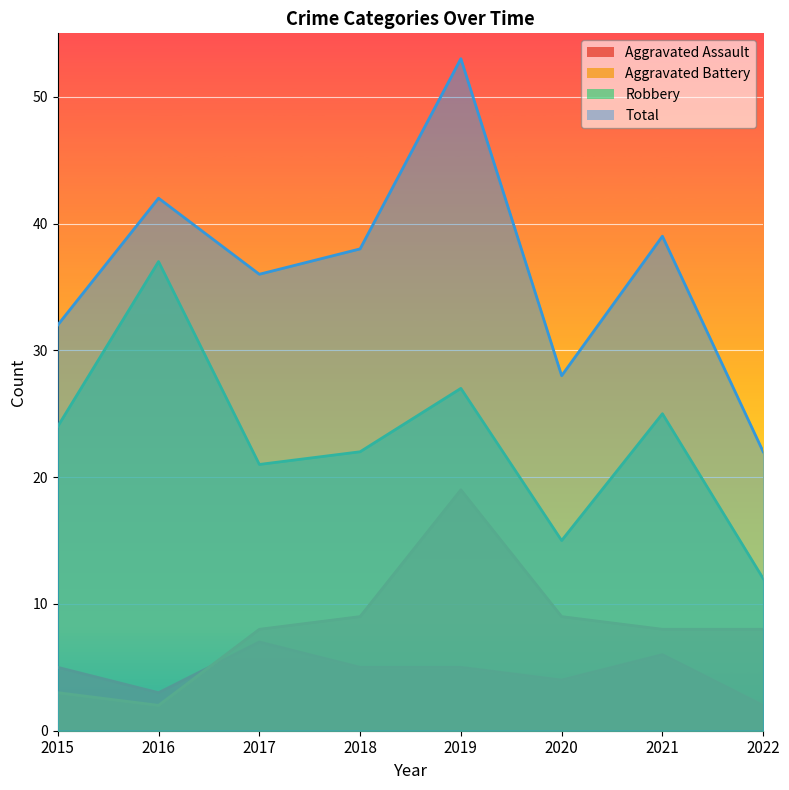

Which category has the lowest value in the Total series?

2022